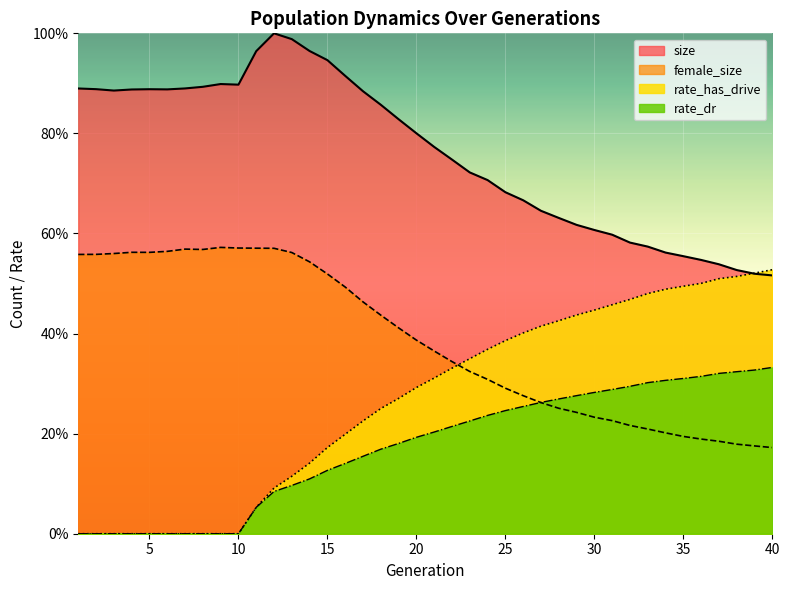

The value of female_size at 5 is 0.9. True or false?

False